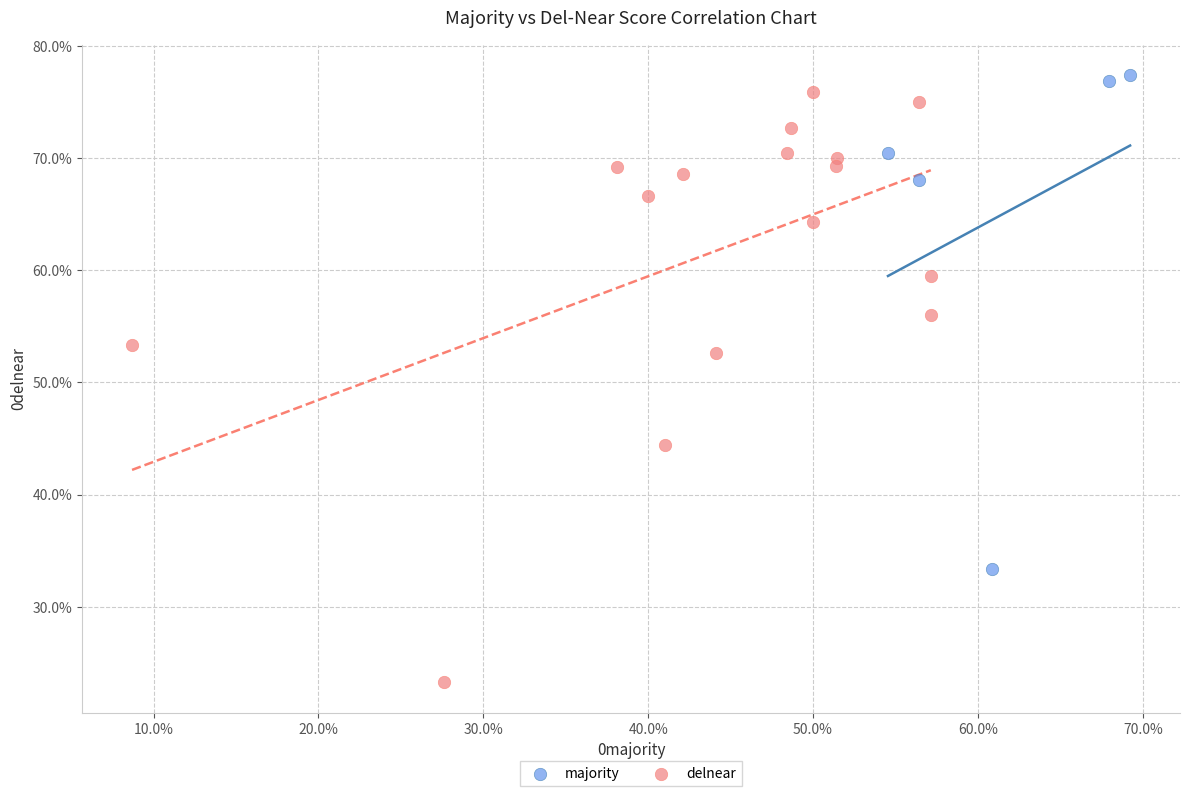

Which series contains the lowest Y value?

delnear